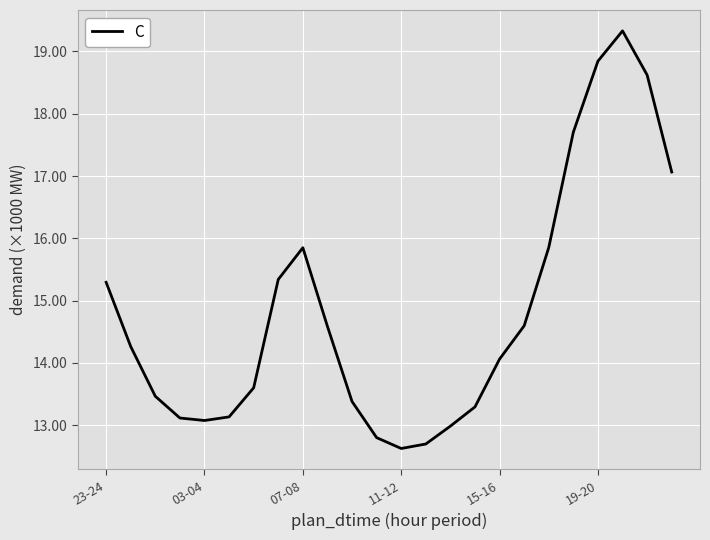

What is the average value?

14817